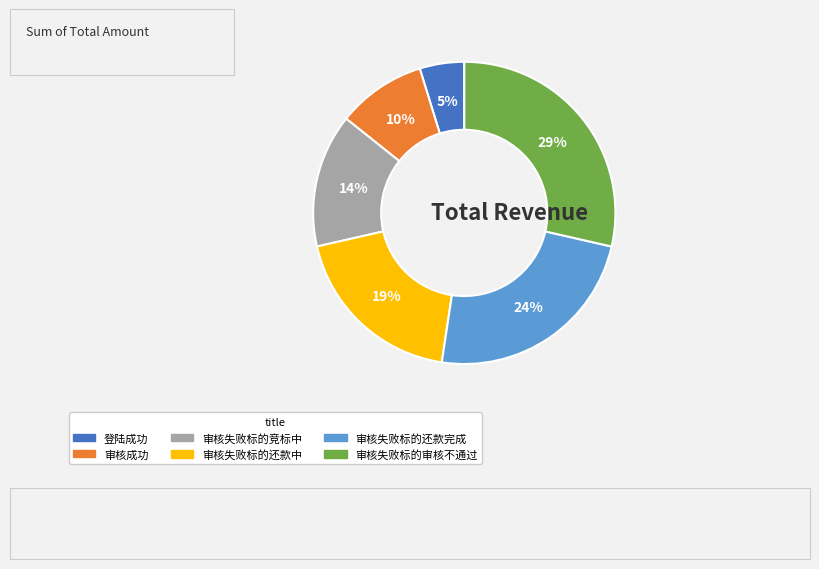

Does 审核失败标的审核不通过 represent more than half of the total?

No